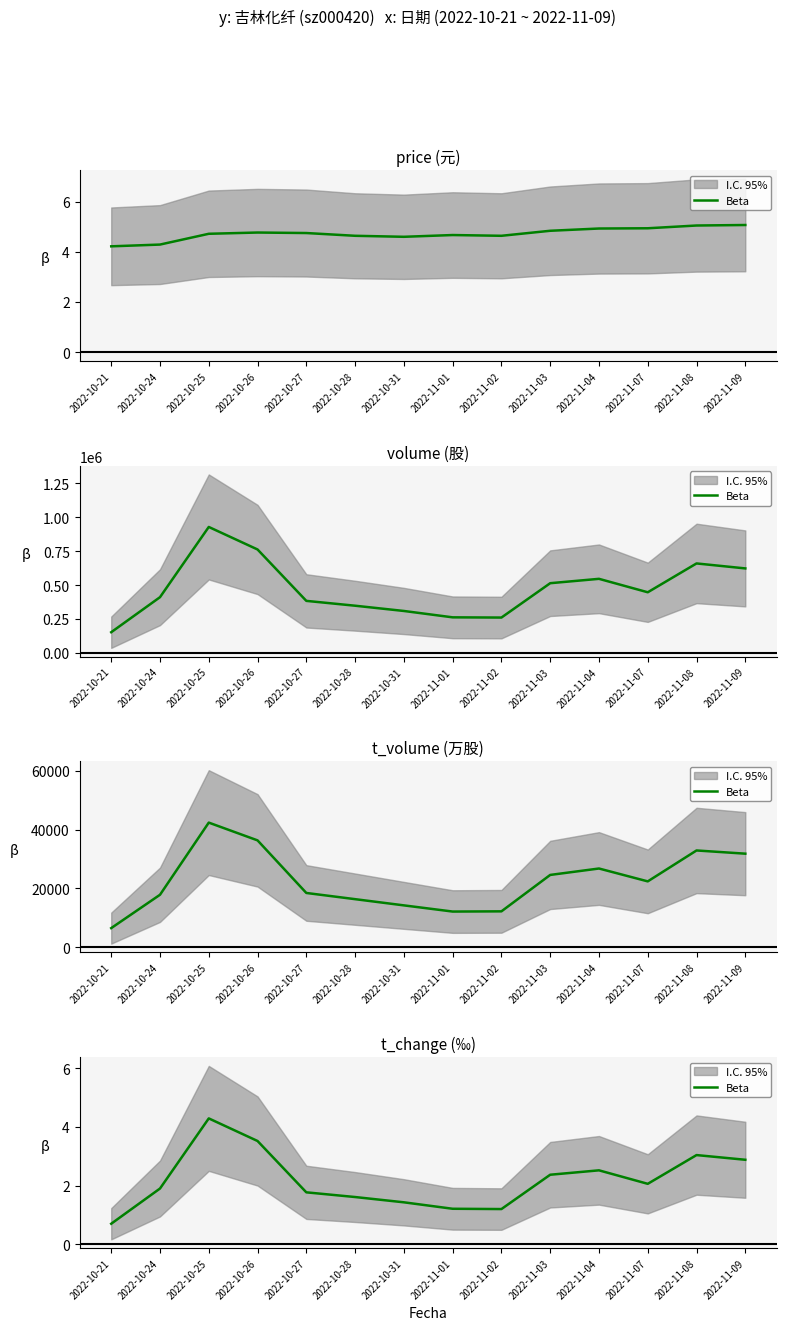

What is the sum of the values at 2022-11-04 and 2022-10-21?

3.2